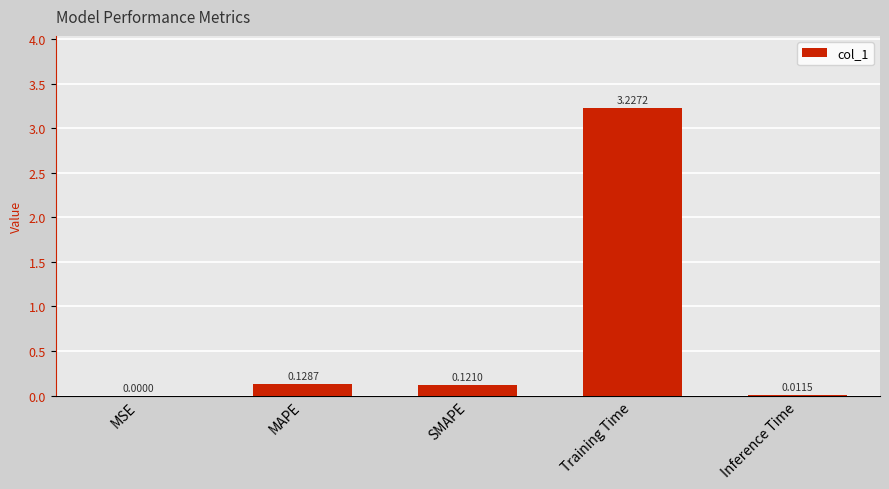

At which label is the value closest to 1?

MAPE